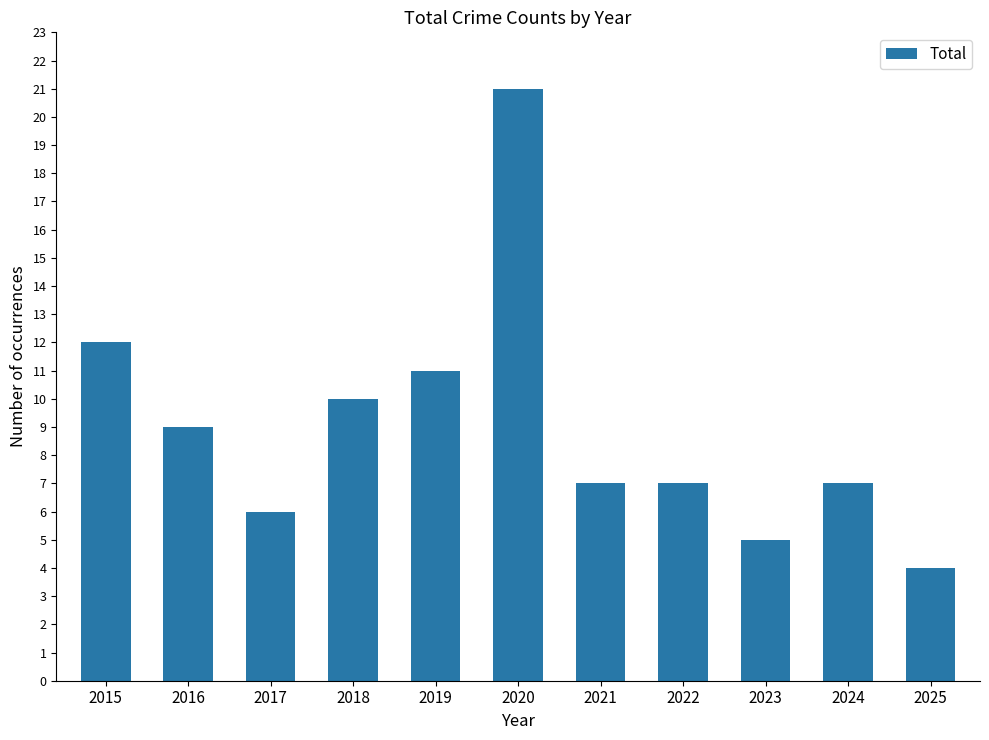

What is the ratio of the value at 2019 to the value at 2020?

0.5